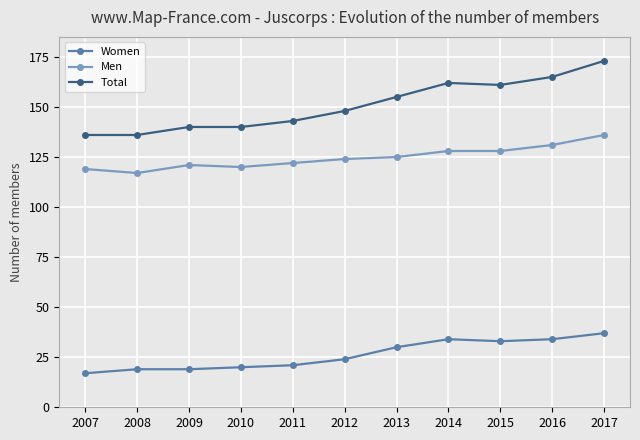

Which series changed the most between 2011 and 2013?

Total